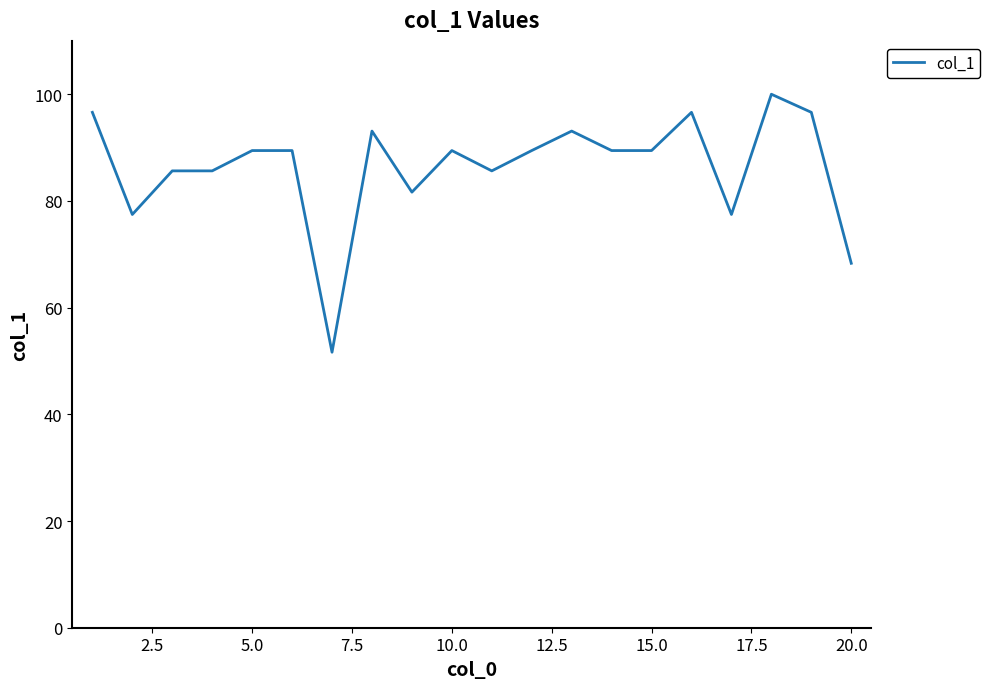

How many series are shown in this chart?

1